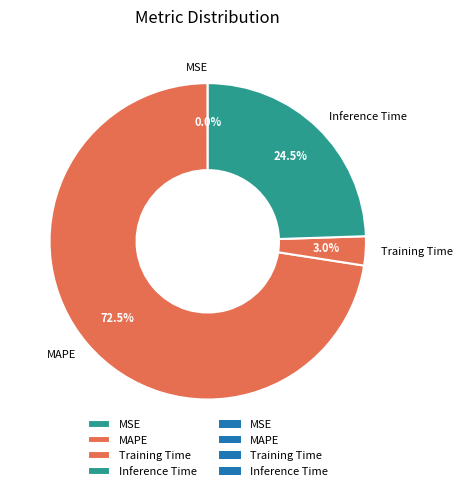

What percentage do MAPE and Training Time together represent?

75.5%